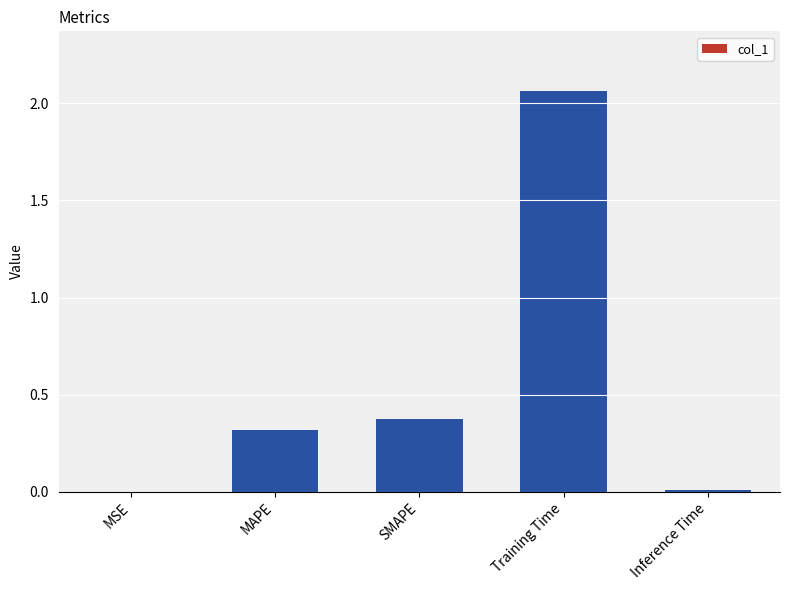

Are the bars horizontal?

No